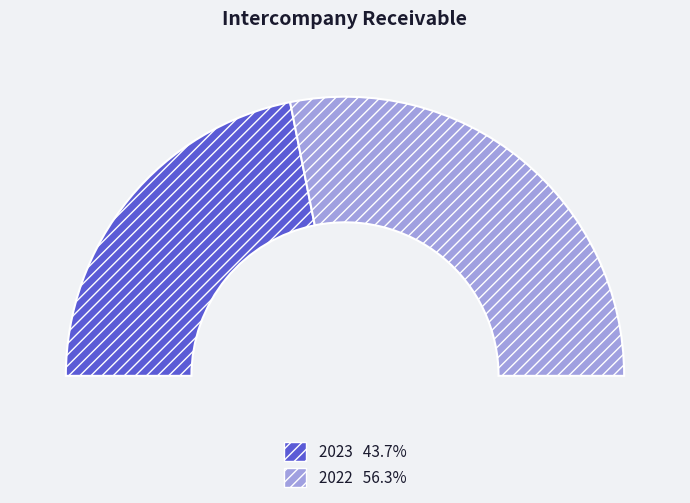

Is it true that 2022 is 56% of the pie?

True